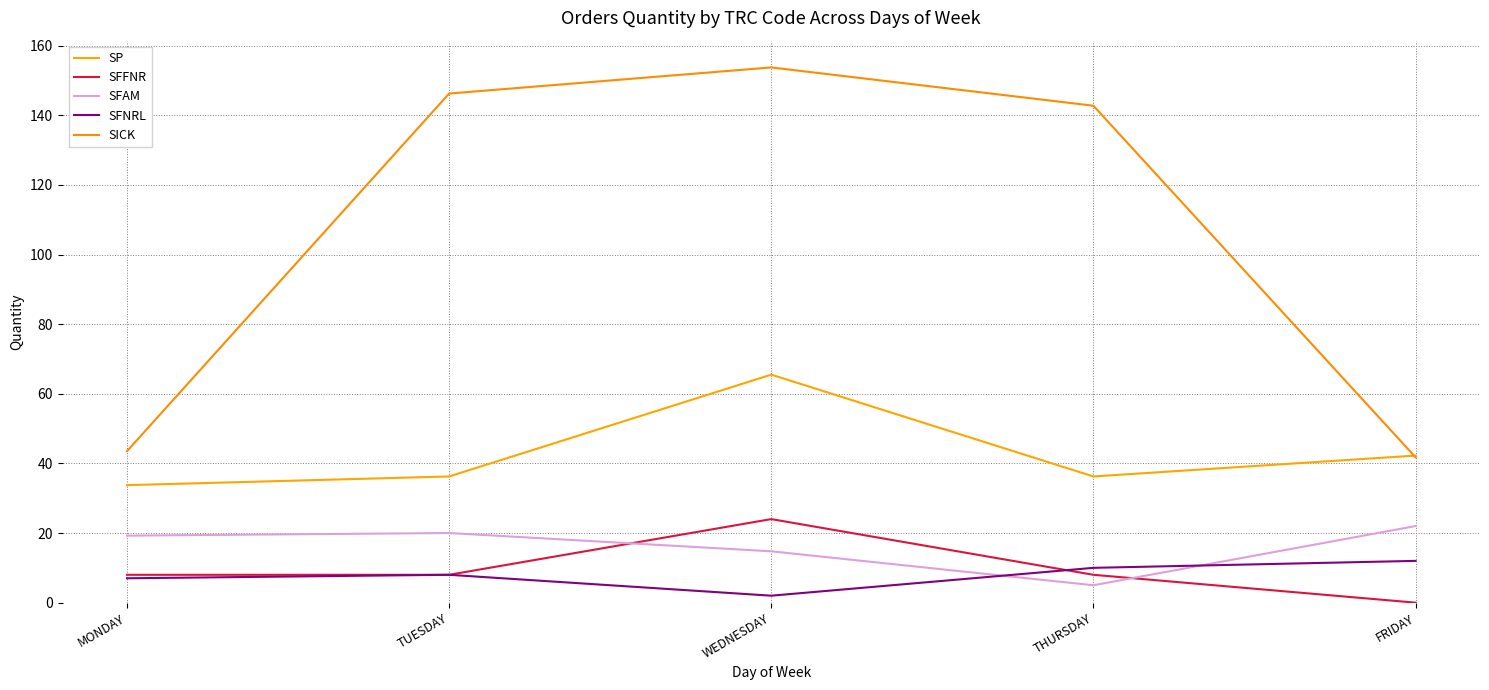

Where does the SP series first go above 36?

TUESDAY